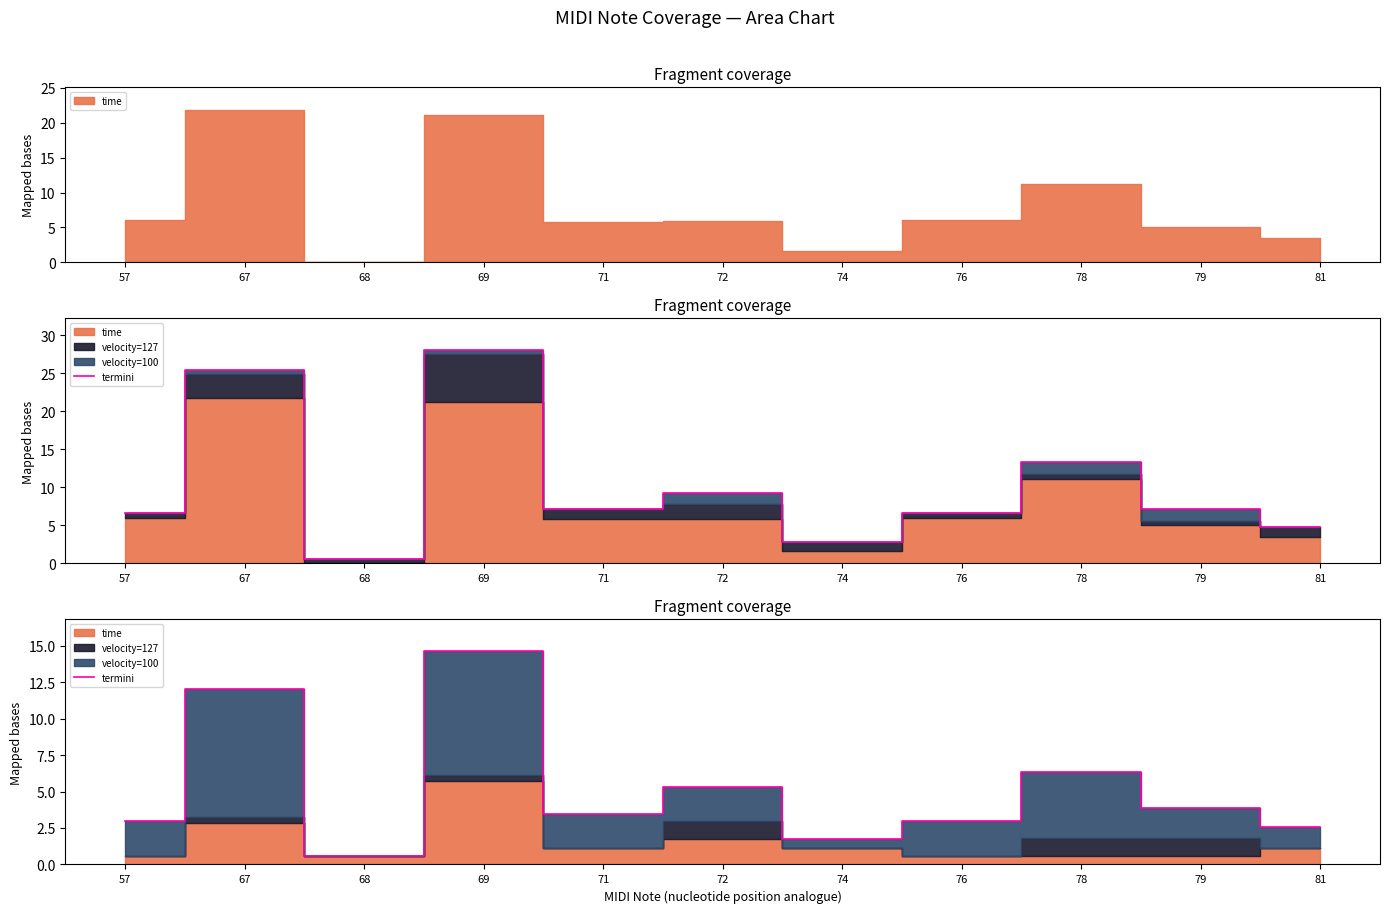

True or false: there are more than 0 points higher than both neighbors.

True